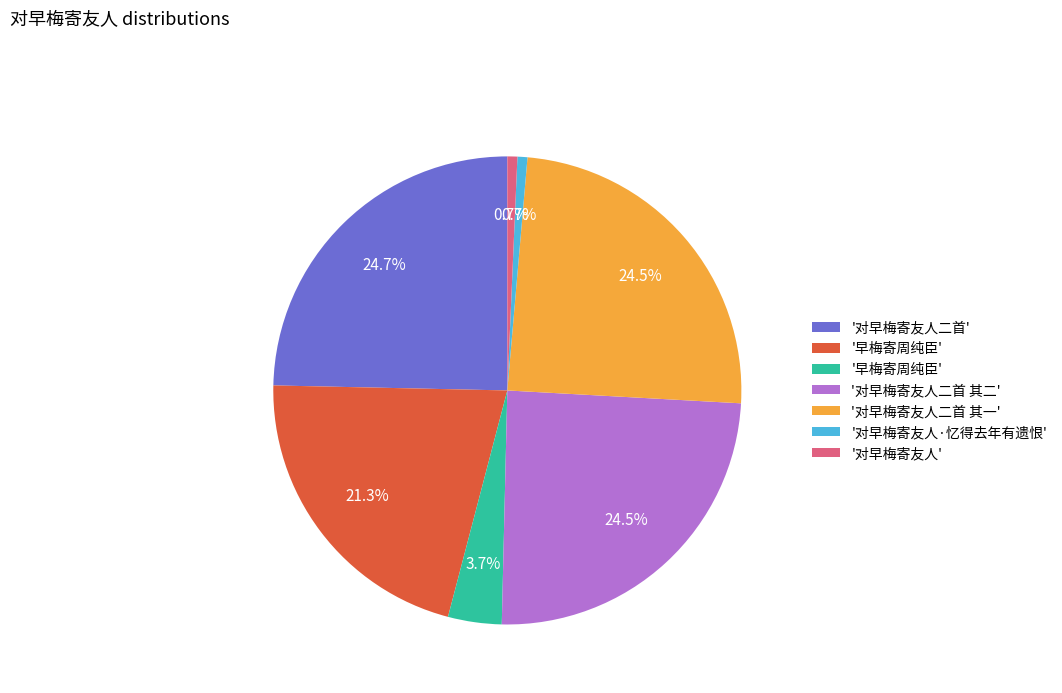

Is there any slice that represents more than half of the pie?

No